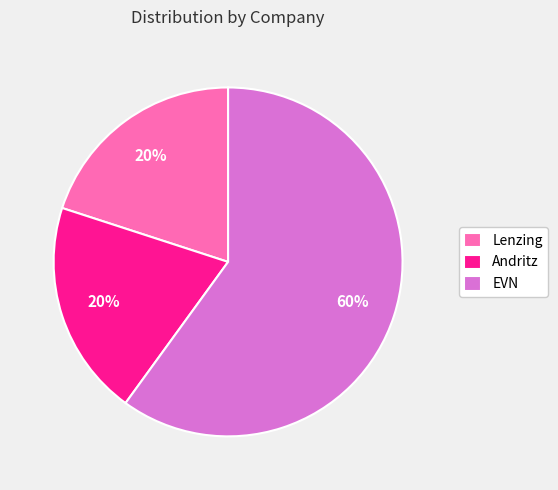

What is the largest slice in the pie chart?

EVN